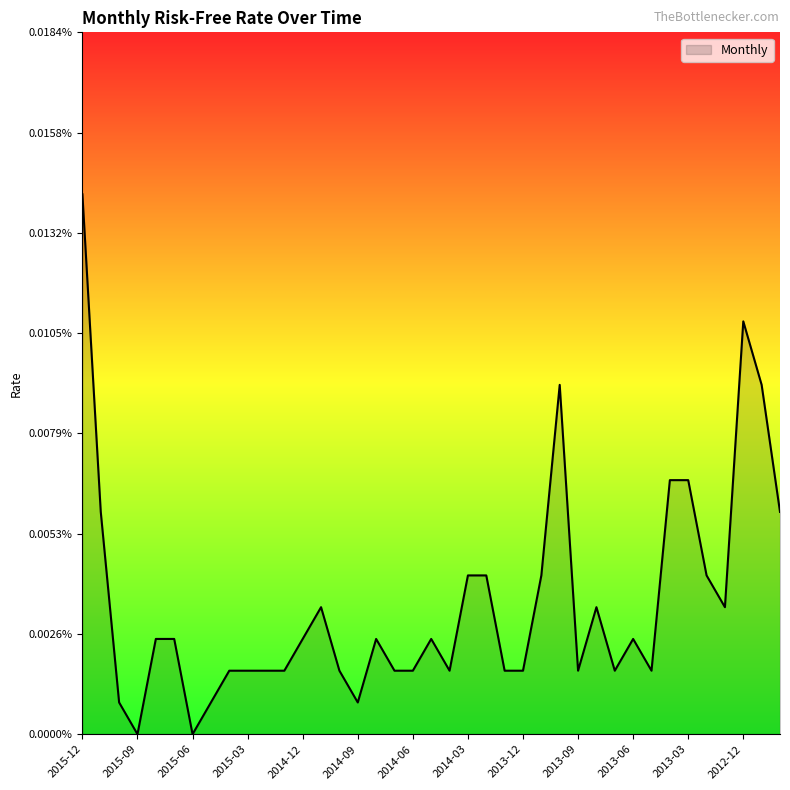

Rank the categories by value from lowest to highest.

2015-09, 2015-06, 2015-10, 2015-05, 2014-09, 2015-04, 2015-03, 2015-02, 2015-01, 2014-10, 2014-07, 2014-06, 2014-04, 2014-01, 2013-12, 2013-09, 2013-07, 2013-05, 2015-08, 2015-07, 2014-12, 2014-08, 2014-05, 2013-06, 2014-11, 2013-08, 2013-01, 2014-03, 2014-02, 2013-11, 2013-02, 2015-11, 2012-10, 2013-04, 2013-03, 2013-10, 2012-11, 2012-12, 2015-12